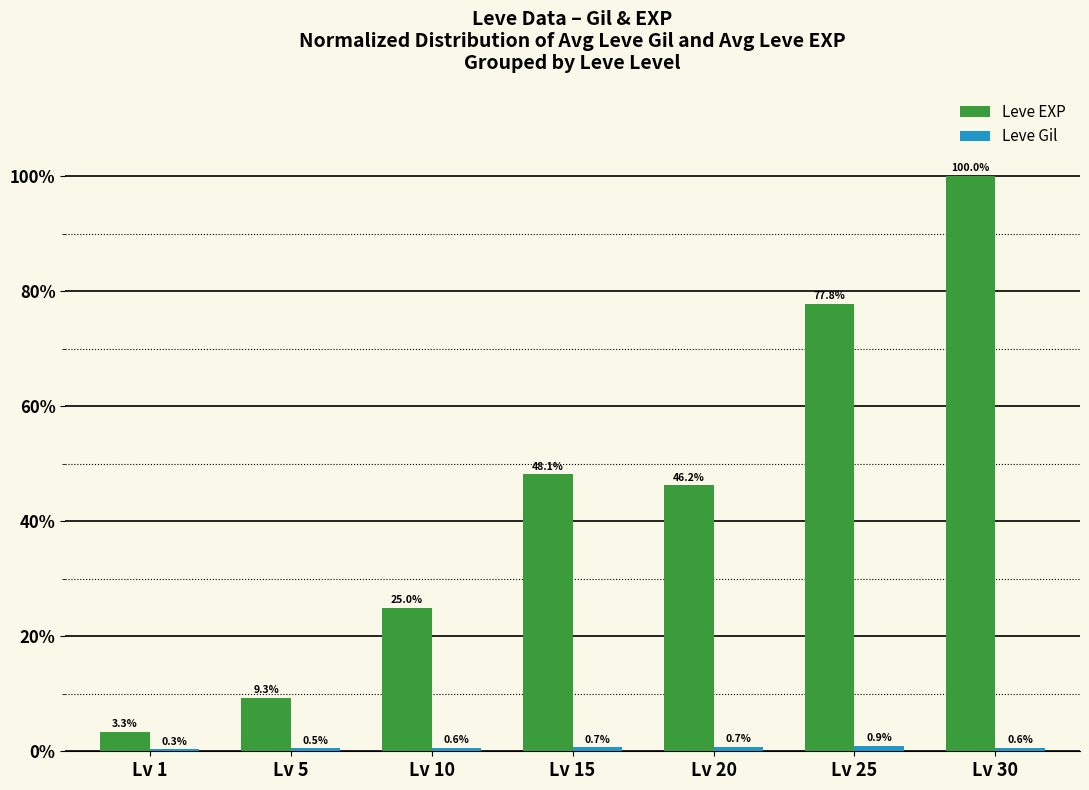

What is the maximum value shown in the chart?

100.0